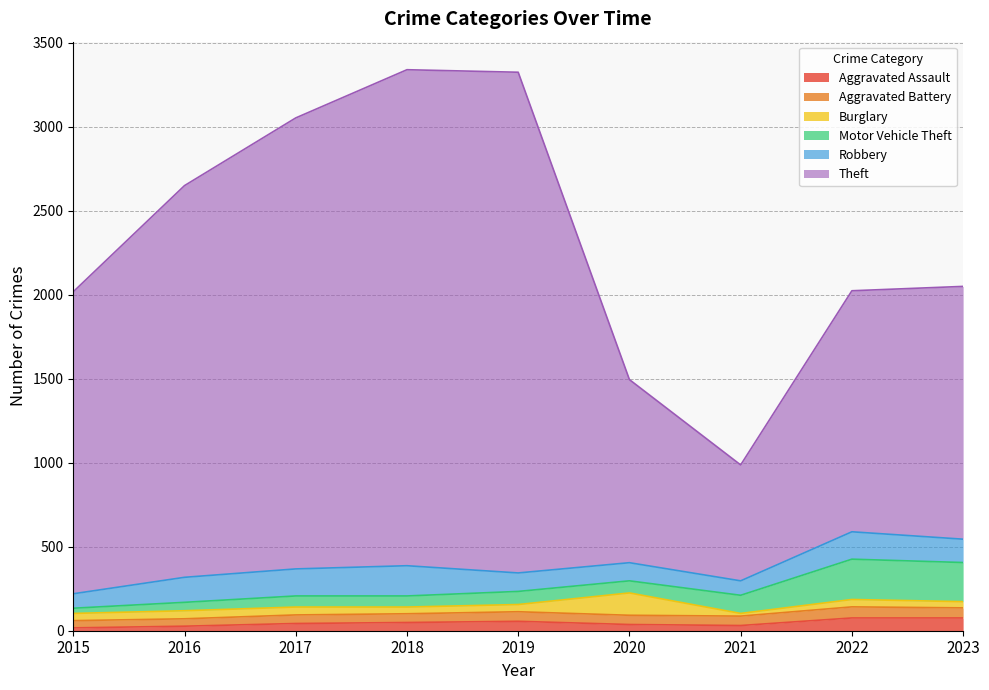

Is the value of Motor Vehicle Theft at 2015 greater than the value of Aggravated Assault at 2021?

No